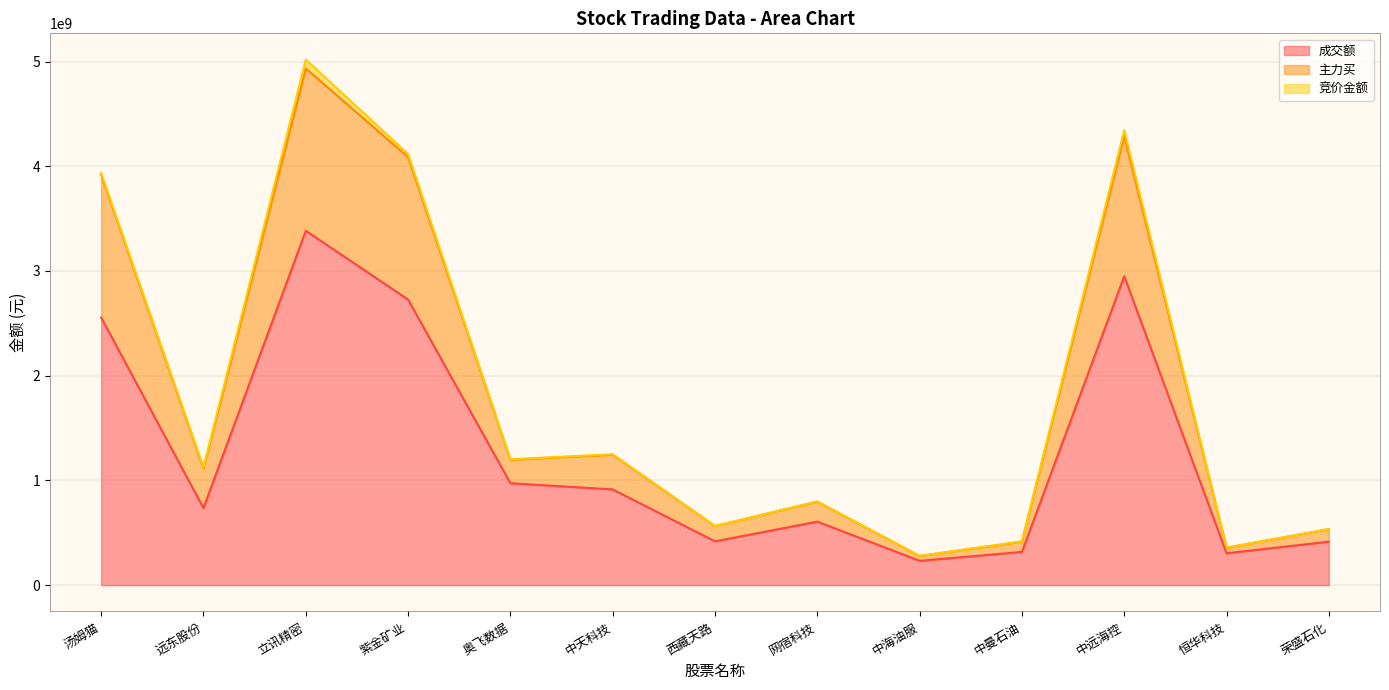

In 主力买, how many points are lower than both neighbors (excluding endpoints)?

5